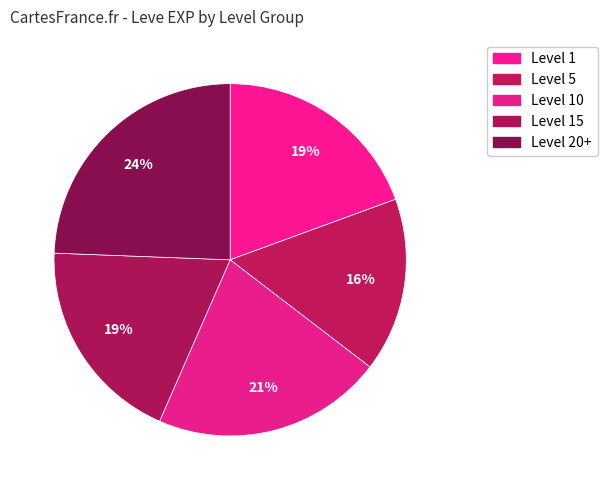

How many segments does this pie chart have?

5